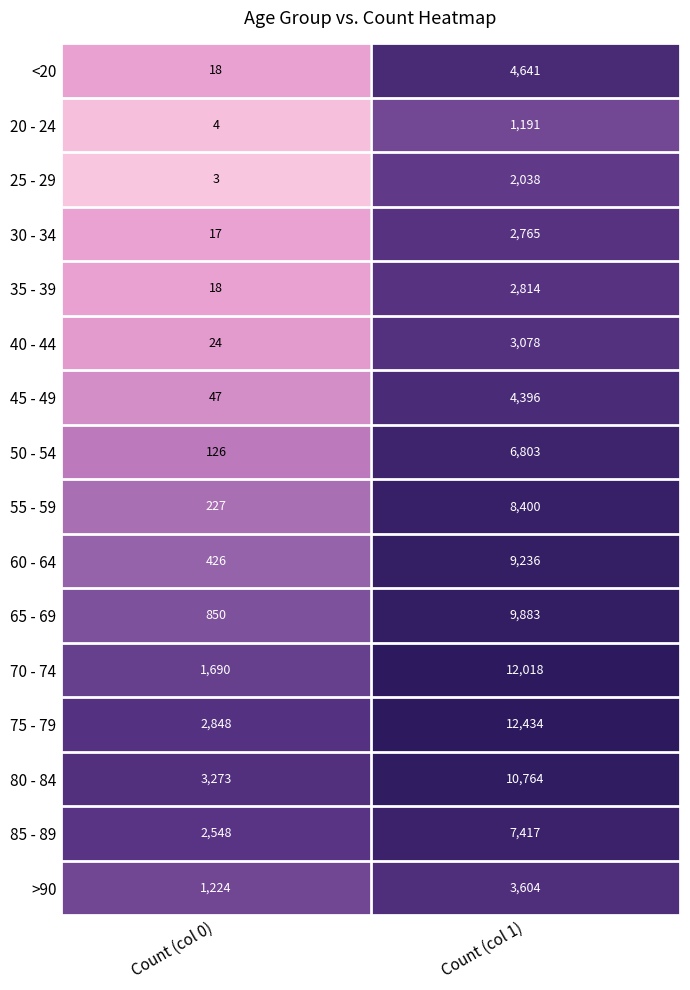

Between Count (col 0) and Count (col 1), which series saw the biggest shift?

70 - 74